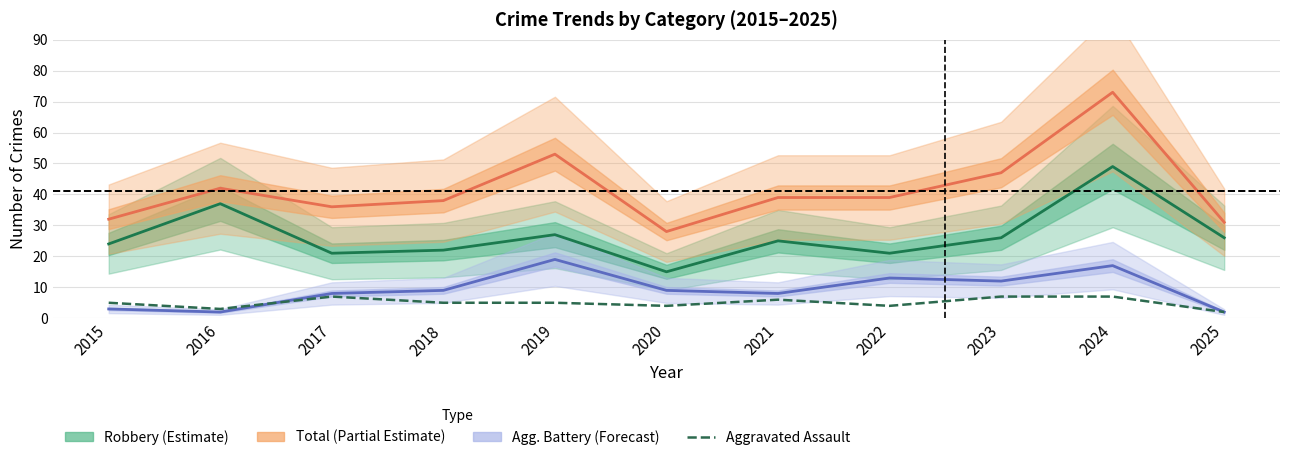

What is the sum of the Aggravated Assault values at 2024 and 2019?

12